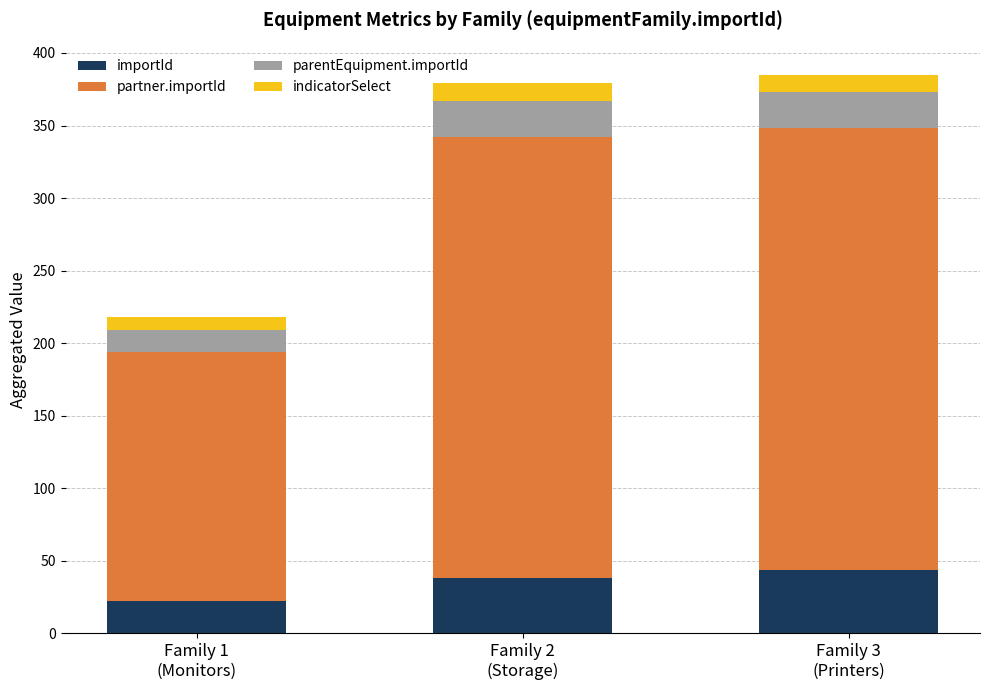

What is the maximum value for importId?

44